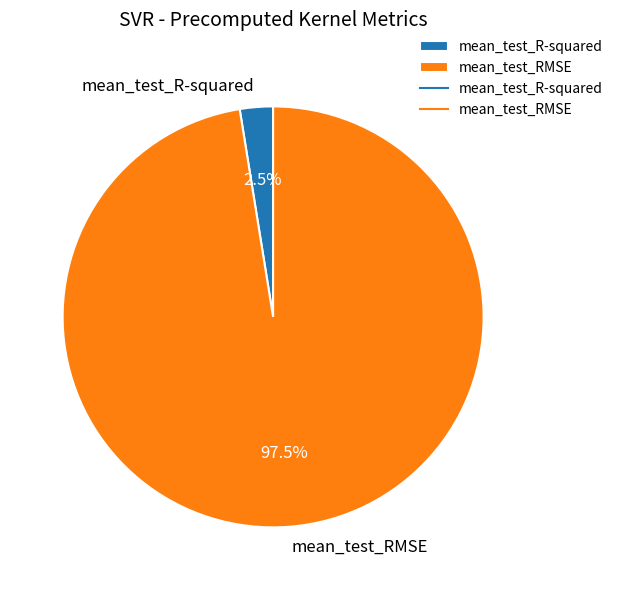

Which has a higher value, mean_test_R-squared or mean_test_RMSE?

mean_test_RMSE